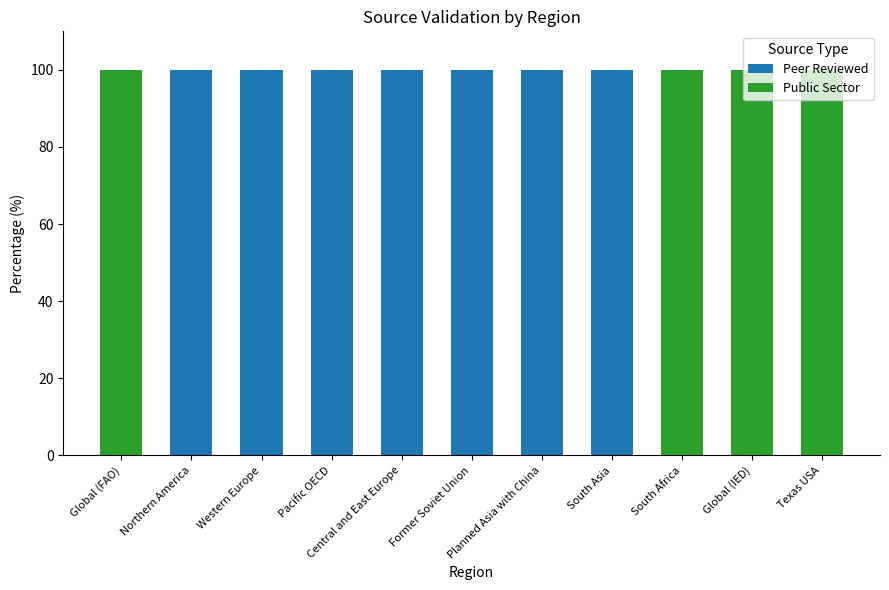

What are all the series names shown in the legend?

Peer Reviewed, Public Sector